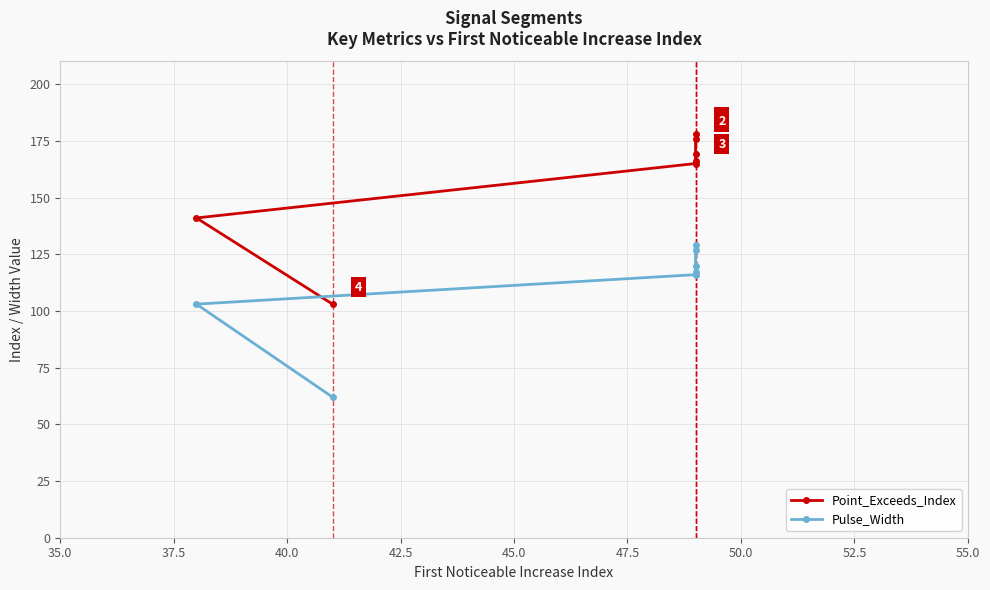

Which series changed the most between 37.5 and 40.0?

Point_Exceeds_Index